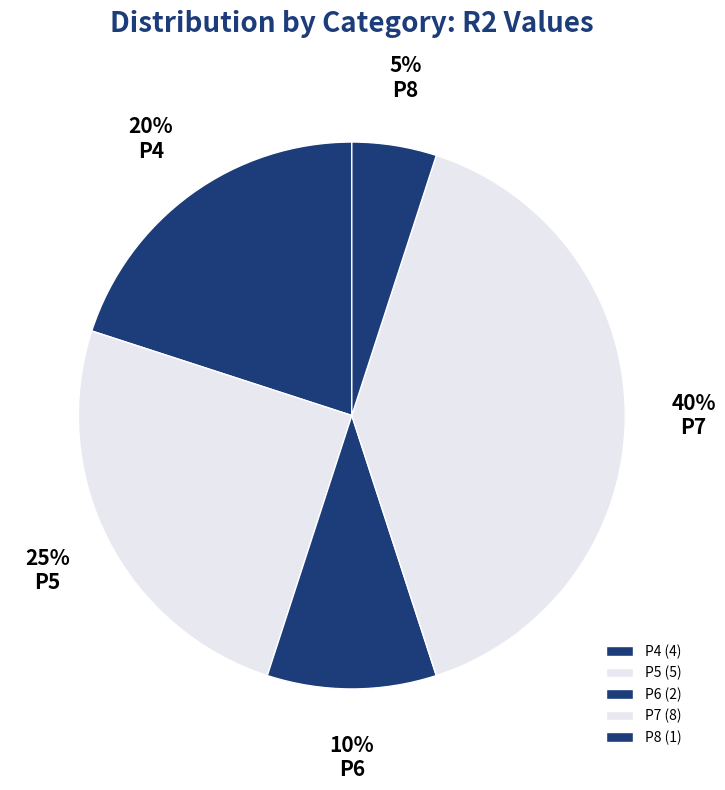

To the nearest percent, what is the difference between the P6 and P5 slice percentages?

15%